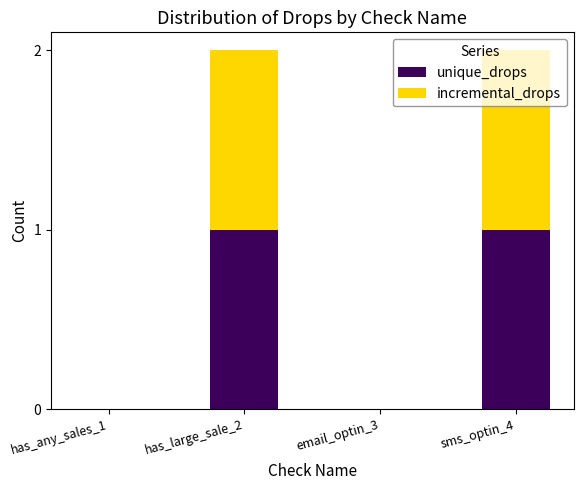

True or false: unique_drops has a value of 0 at has_any_sales_1.

True